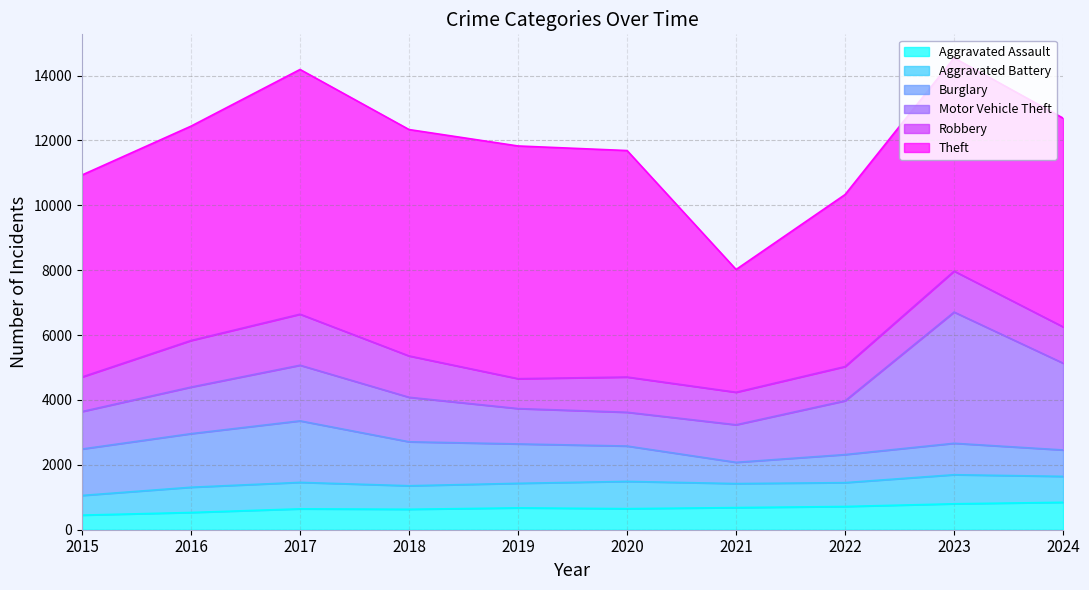

In Burglary, how many points are lower than both neighbors (excluding endpoints)?

1